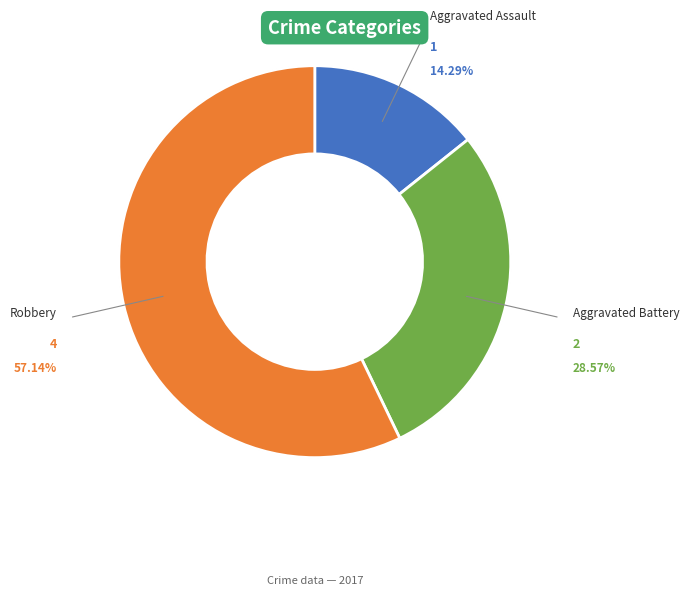

Is there a majority slice in this chart?

Yes